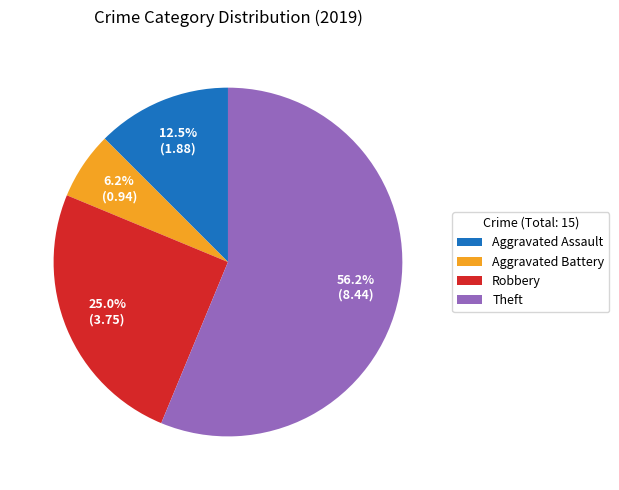

To the nearest percent, what is the difference between the largest and smallest slice percentages?

50%